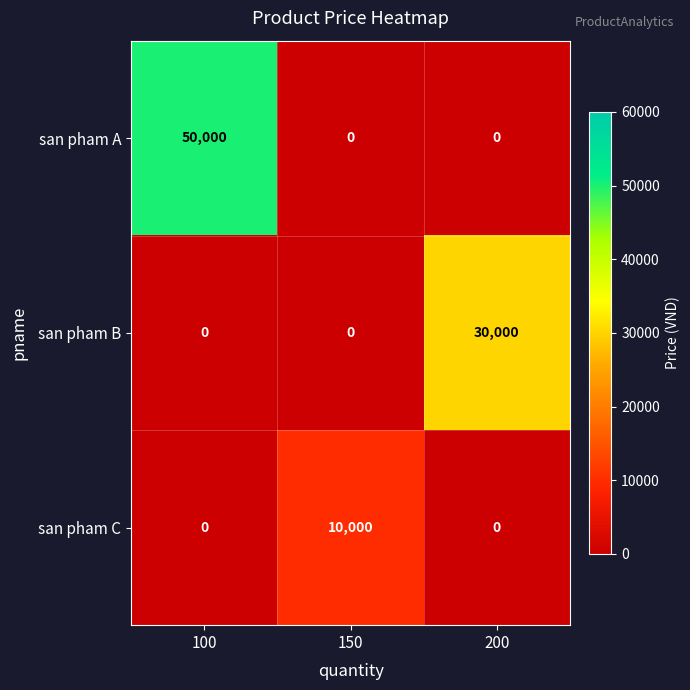

List the series in order of their overall mean, highest first.

san pham A, san pham B, san pham C